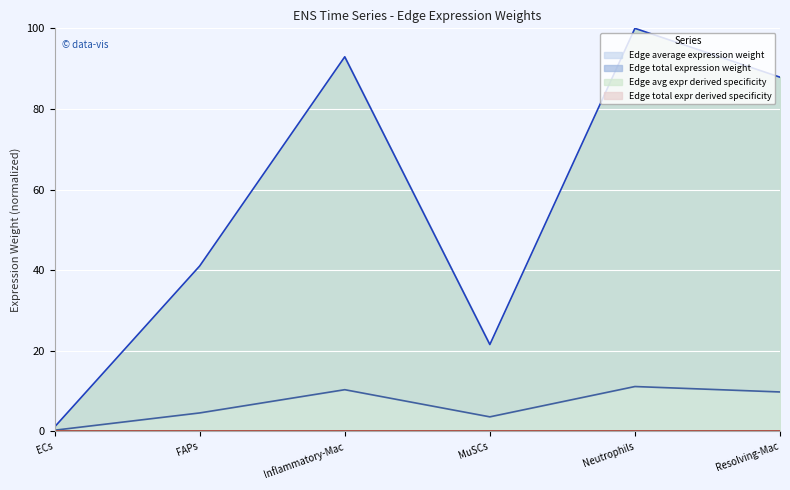

How many lines are shown in the chart?

4